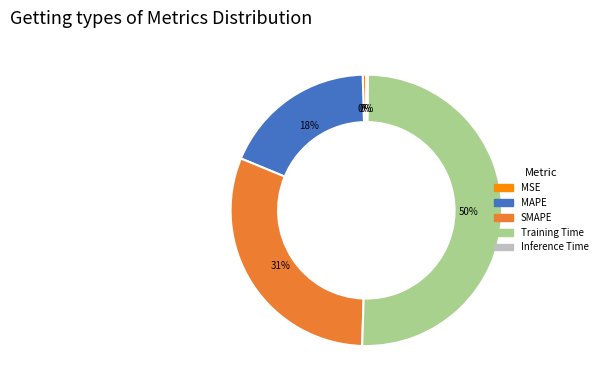

What is the majority slice?

Training Time